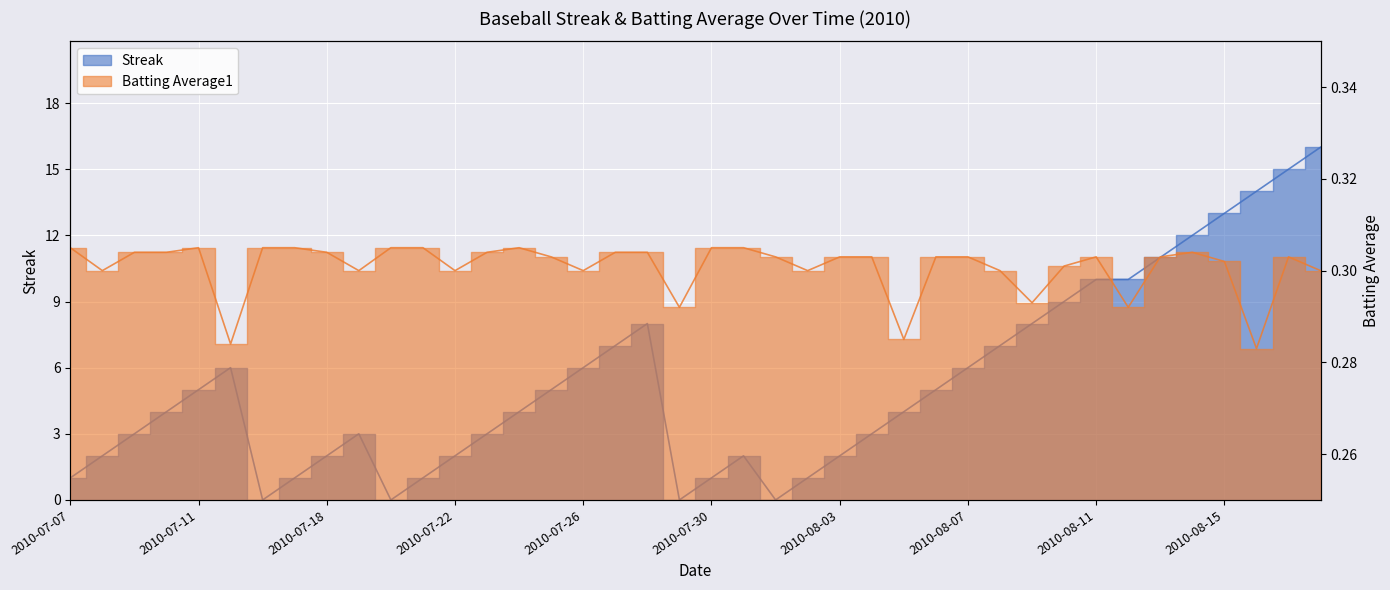

At which category does Batting Average1 reach its first local valley?

2010-07-08